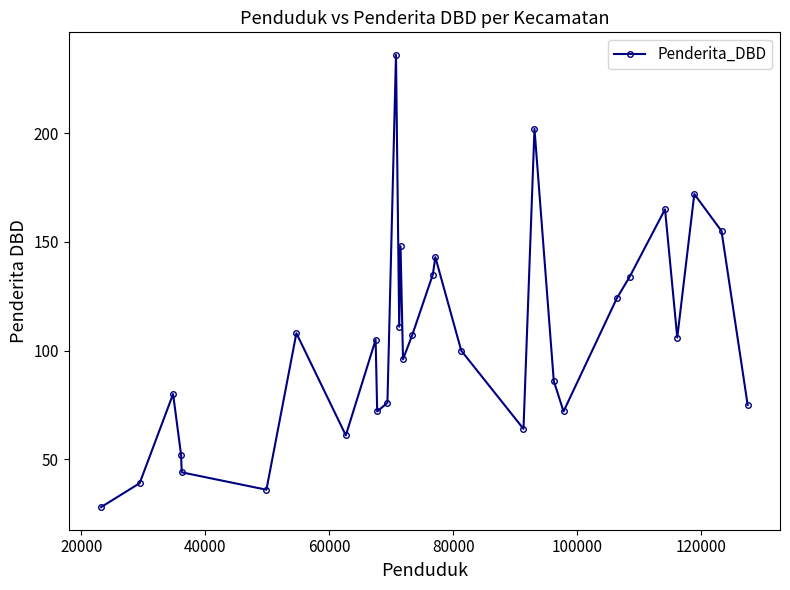

What is the value of the 21st point from the left?

202